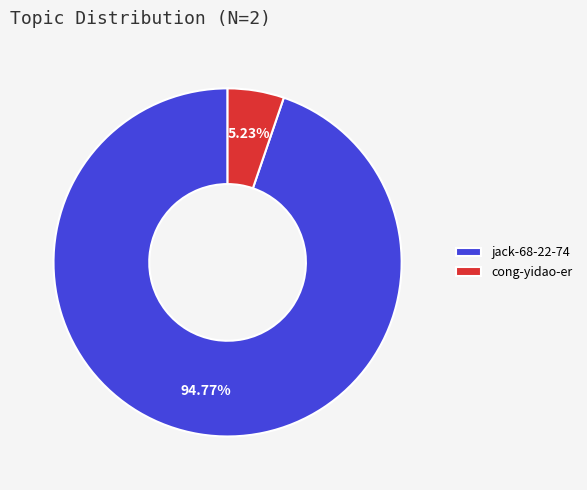

What is the smallest slice in the pie chart?

cong-yidao-er